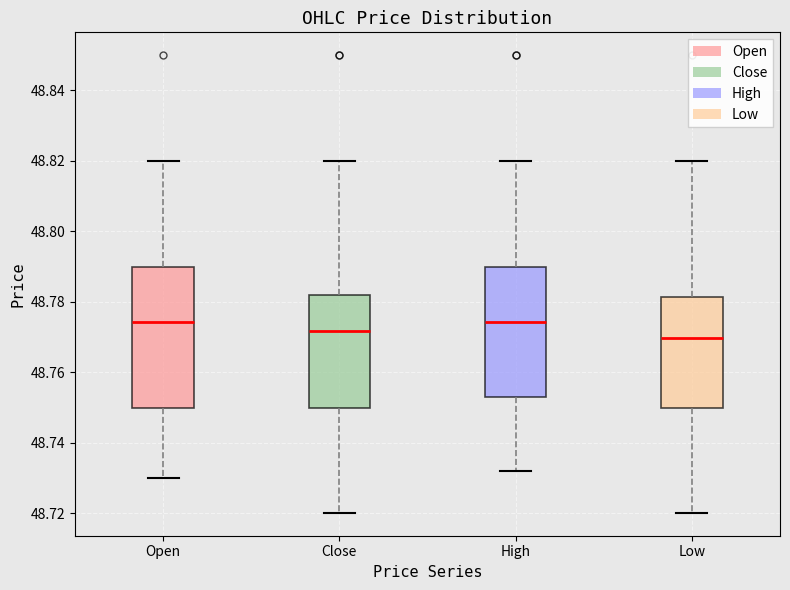

Reading left to right, transcribe this box plot: for each box, give where its median line is, the range the box spans, and where its two whiskers end, as read against the y-axis. The values are not printed on the chart, so give them approximately, as read against the axis.

Open: median 48.774, box 48.750 to 48.790, whiskers 48.730 to 48.820
Close: median 48.772, box 48.750 to 48.782, whiskers 48.720 to 48.820
High: median 48.774, box 48.752 to 48.790, whiskers 48.732 to 48.820
Low: median 48.770, box 48.750 to 48.782, whiskers 48.720 to 48.820